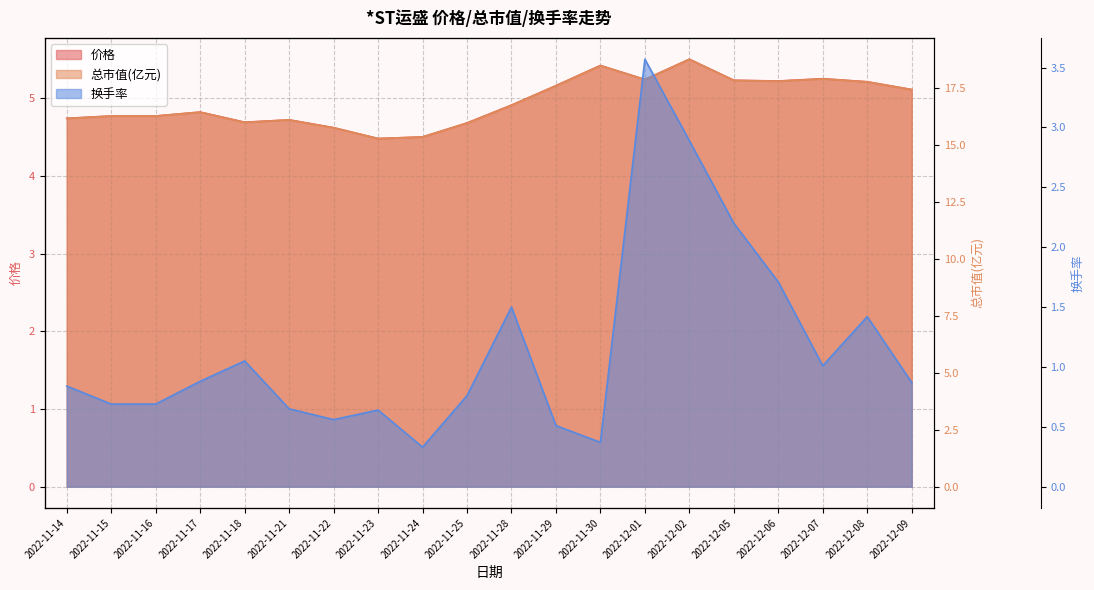

What is the difference between the second highest and second lowest values in the 价格_line series?

0.9